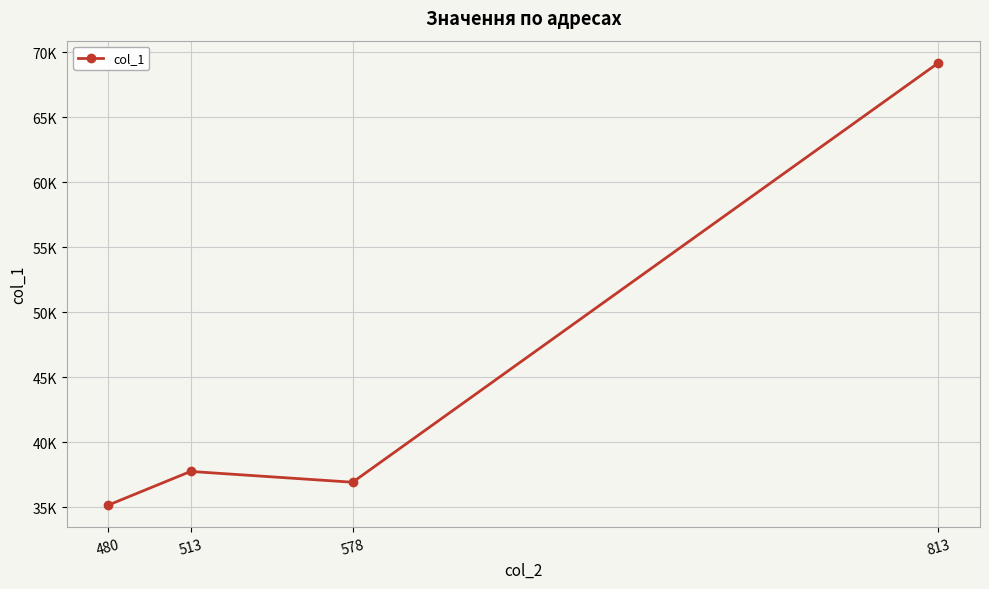

Does the chart have visible grid lines?

Yes